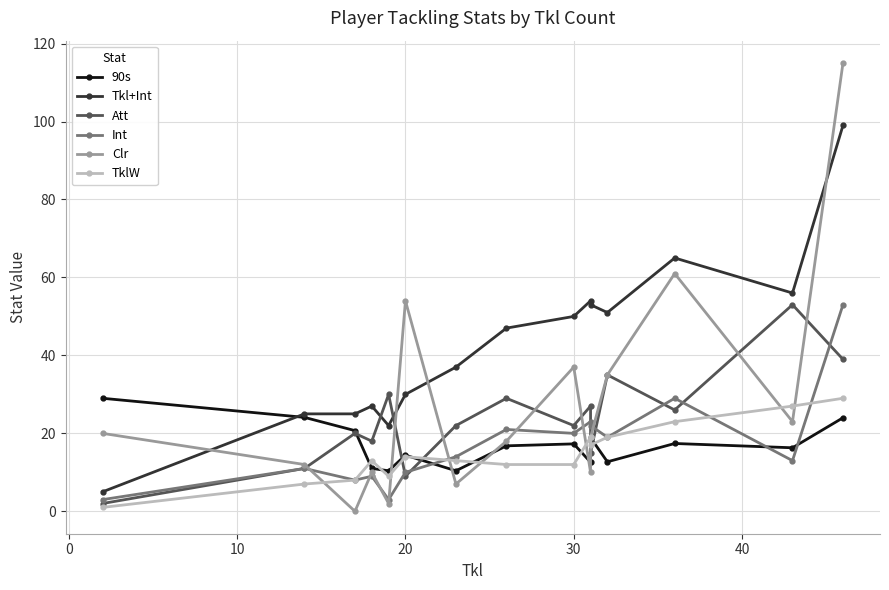

Where is the first local maximum for Clr?

20